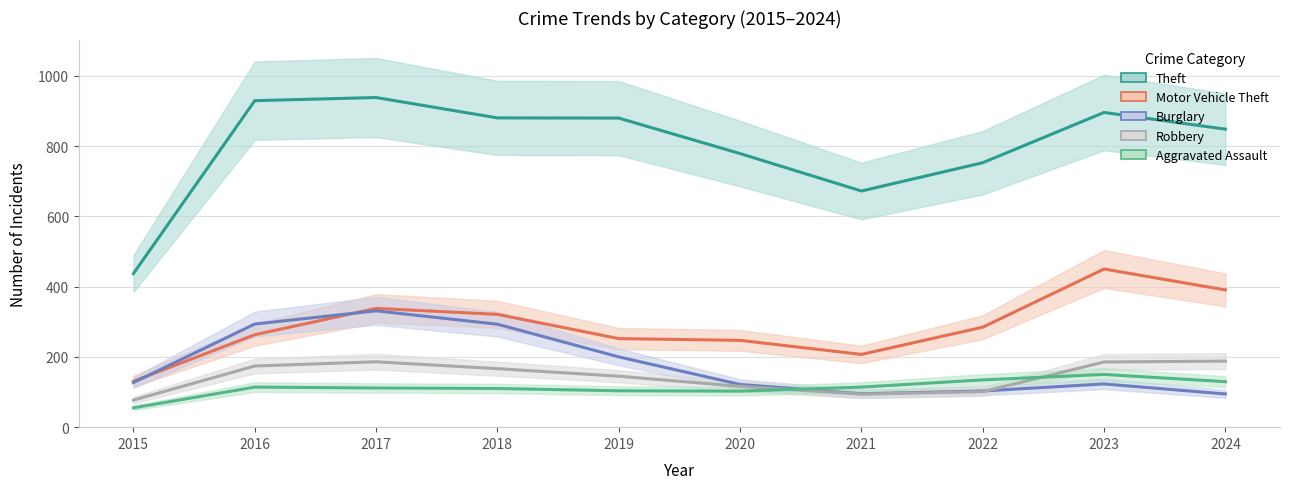

What is the spread (max minus min) of values at 2024?

753.5